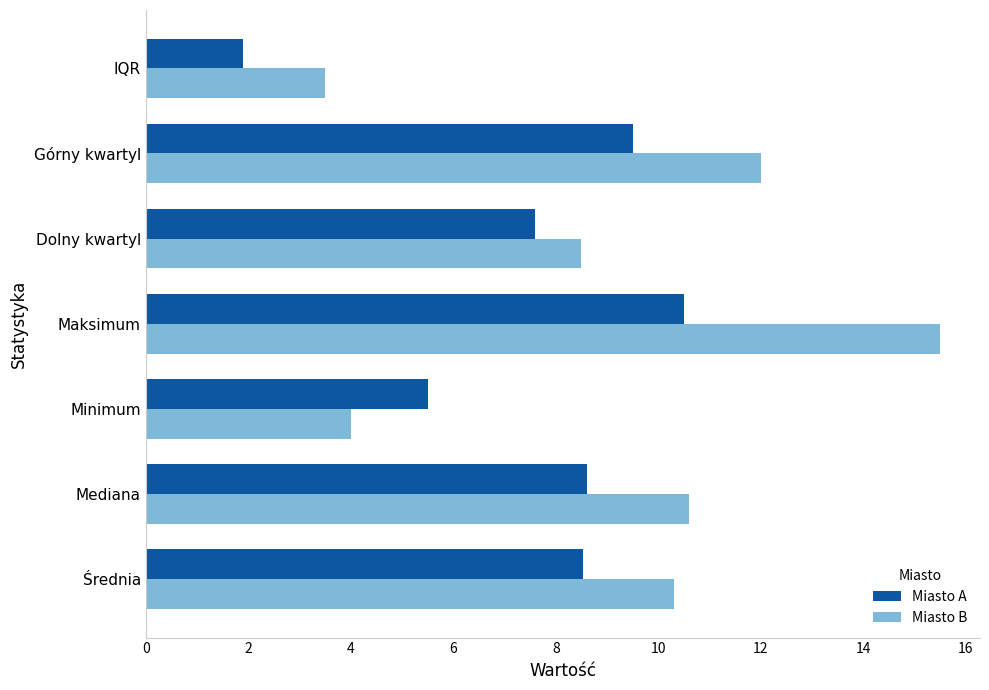

List the labels in order of Miasto B value, largest first.

Maksimum, Górny kwartyl, Mediana, Średnia, Dolny kwartyl, Minimum, IQR